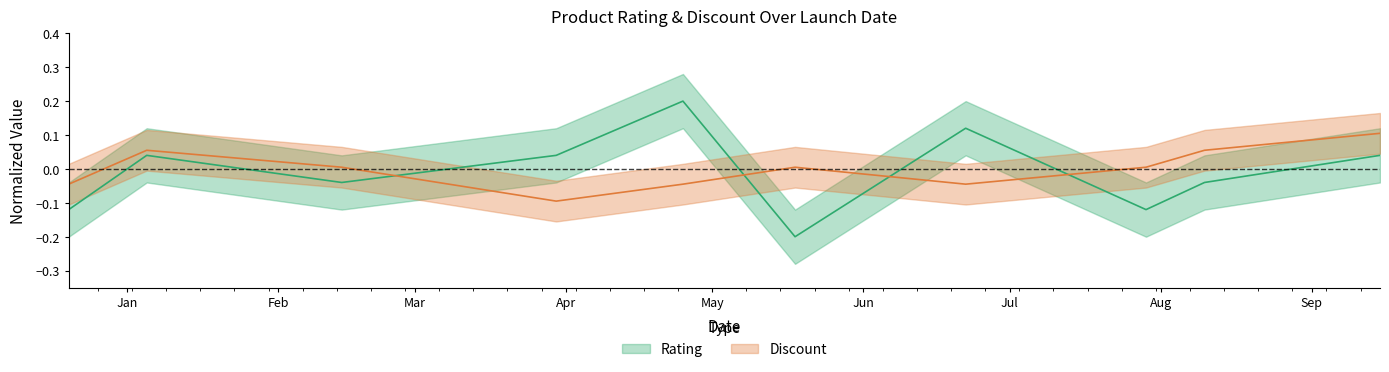

What is the maximum value shown in the chart?

0.2